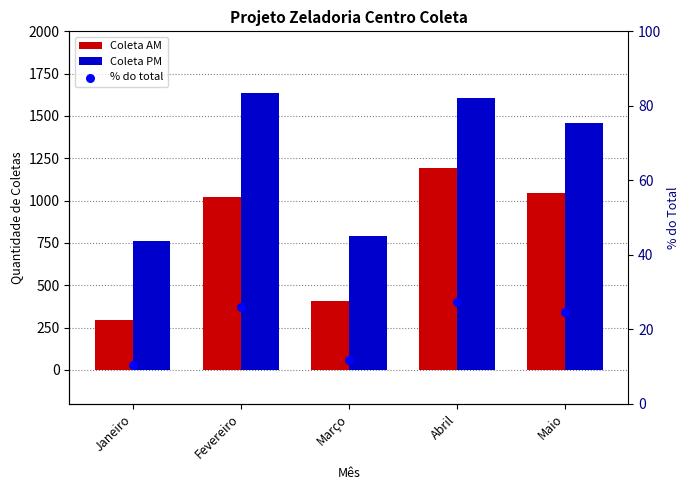

Which series has the largest Y range (max minus min)?

Coleta AM